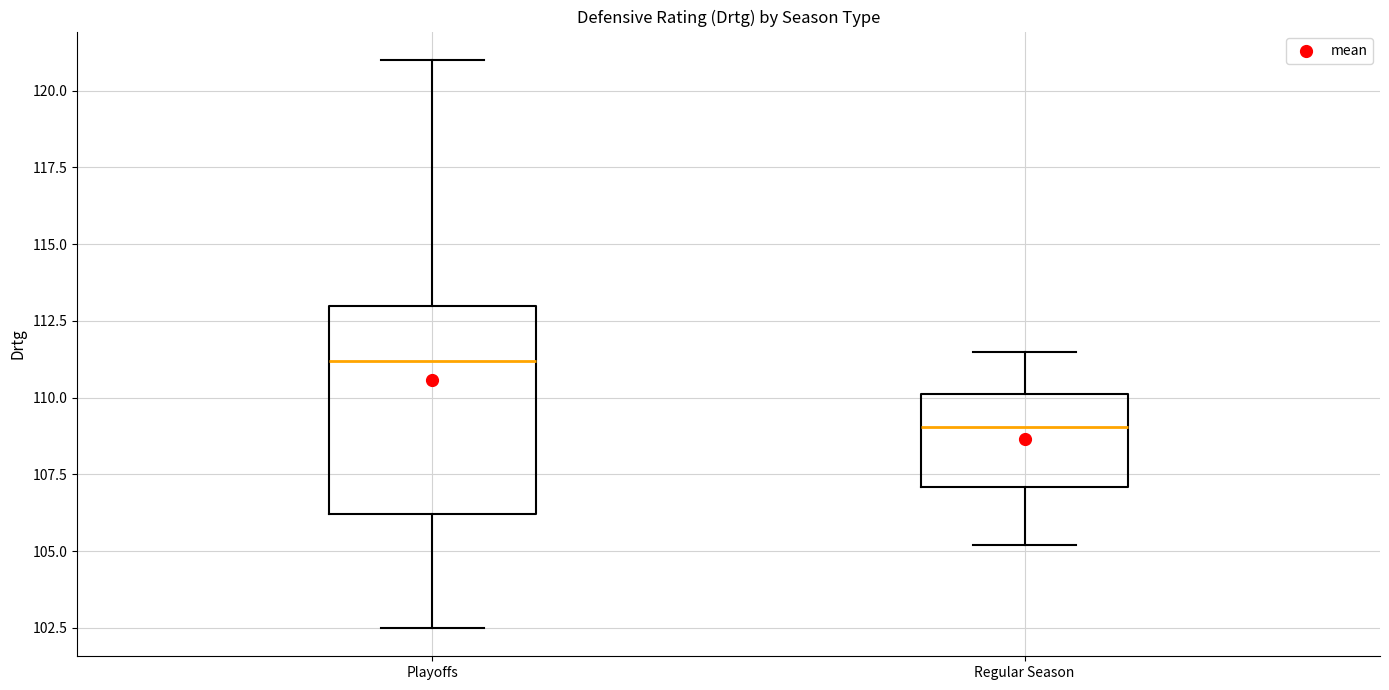

Reading left to right, read every box against the y-axis: the position of its median line, the range the box covers, and the ends of its whiskers. The values are not printed on the chart, so give them approximately, as read against the axis.

Playoffs: median 111.0, box 106.0 to 113.0, whiskers 102.5 to 121.0
Regular Season: median 109.0, box 107.0 to 110.0, whiskers 105.0 to 111.5